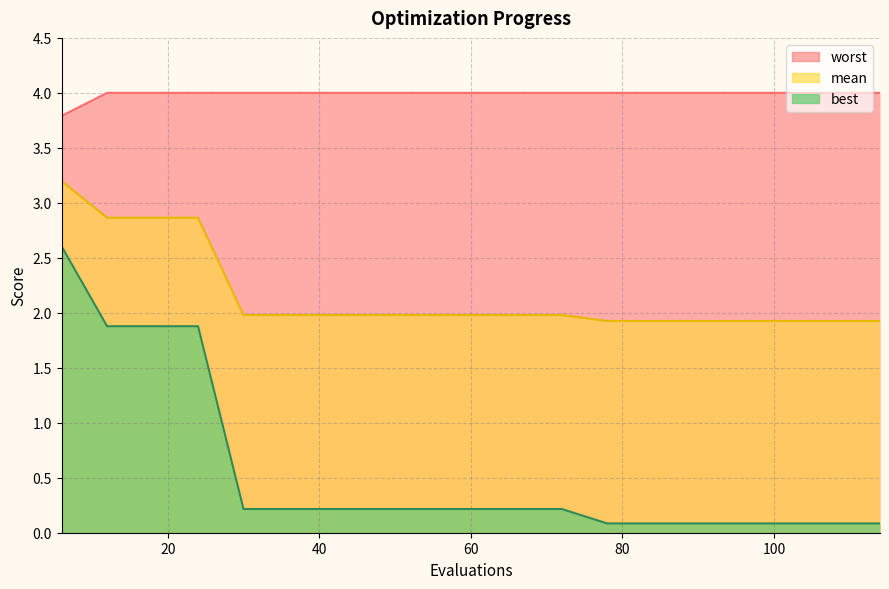

At how many categories does at least one series exceed 0?

19